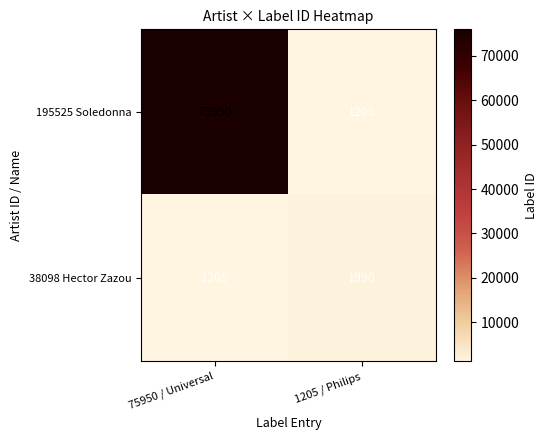

Is it true that 38098 Hector Zazou equals 1968 at 75950 / Universal?

False